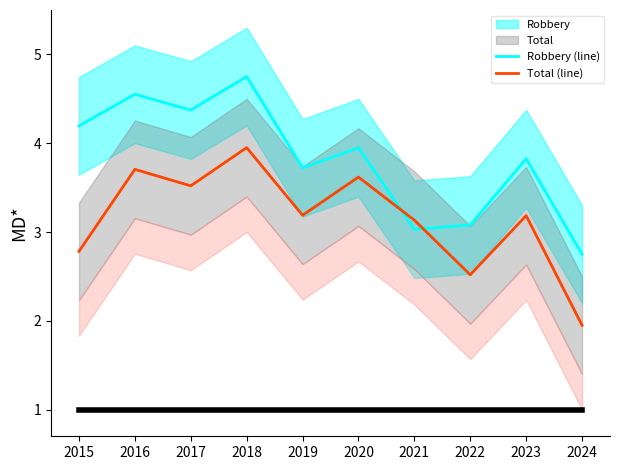

List the series in order of their peak value, highest first.

Robbery (line), Total (line)